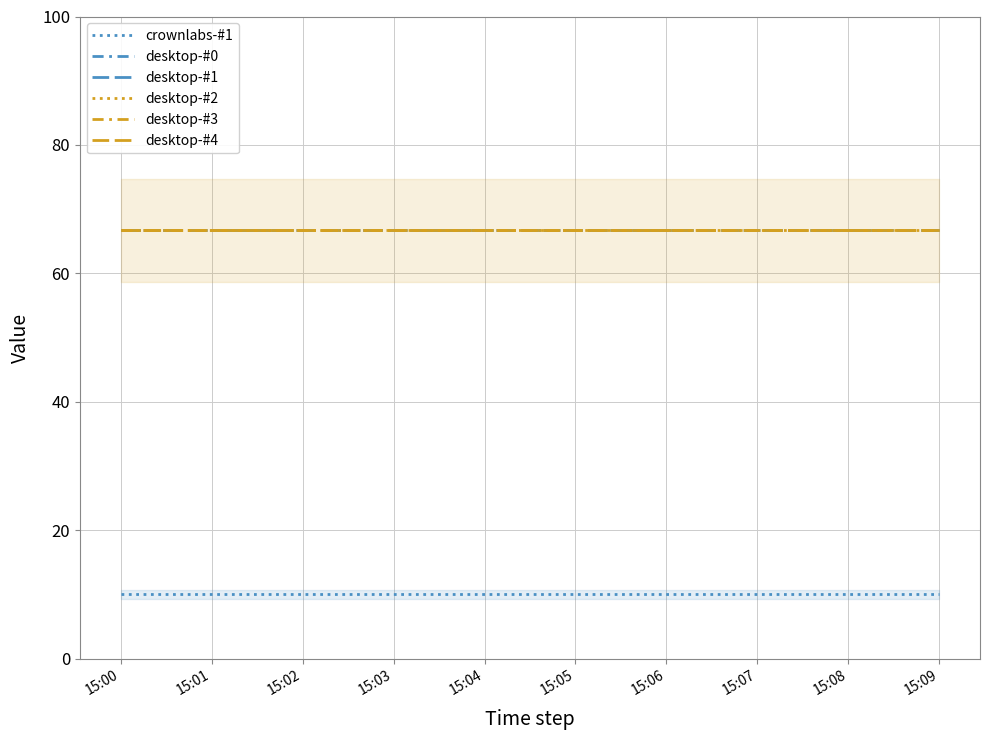

Where is desktop-#0 nearest to the value 66?

15:00